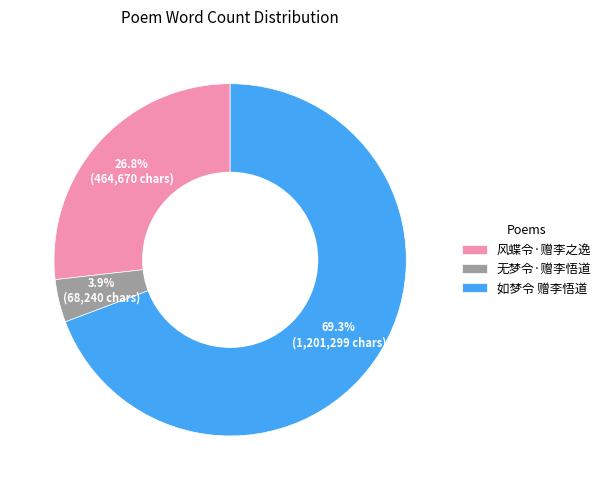

Count the number of slices in the pie.

3